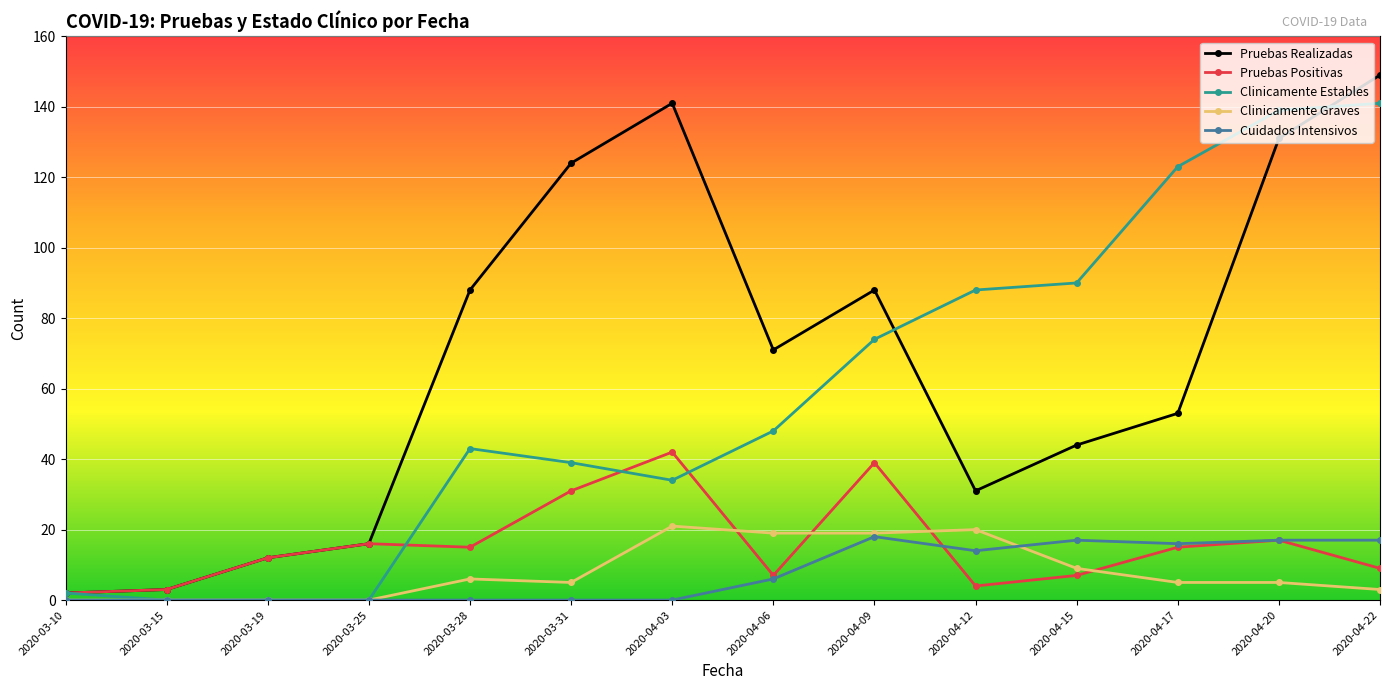

At how many categories does at least one series exceed 30?

10